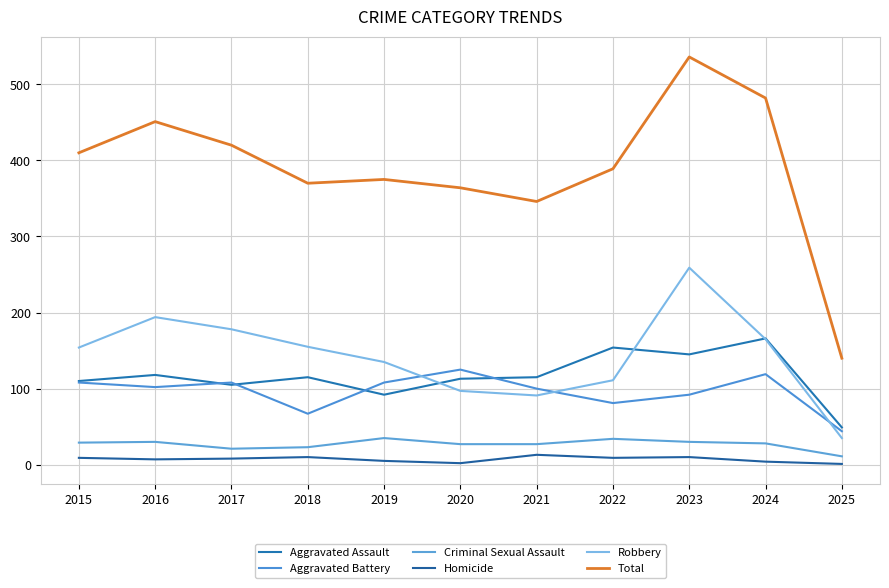

Does the chart have visible grid lines?

Yes